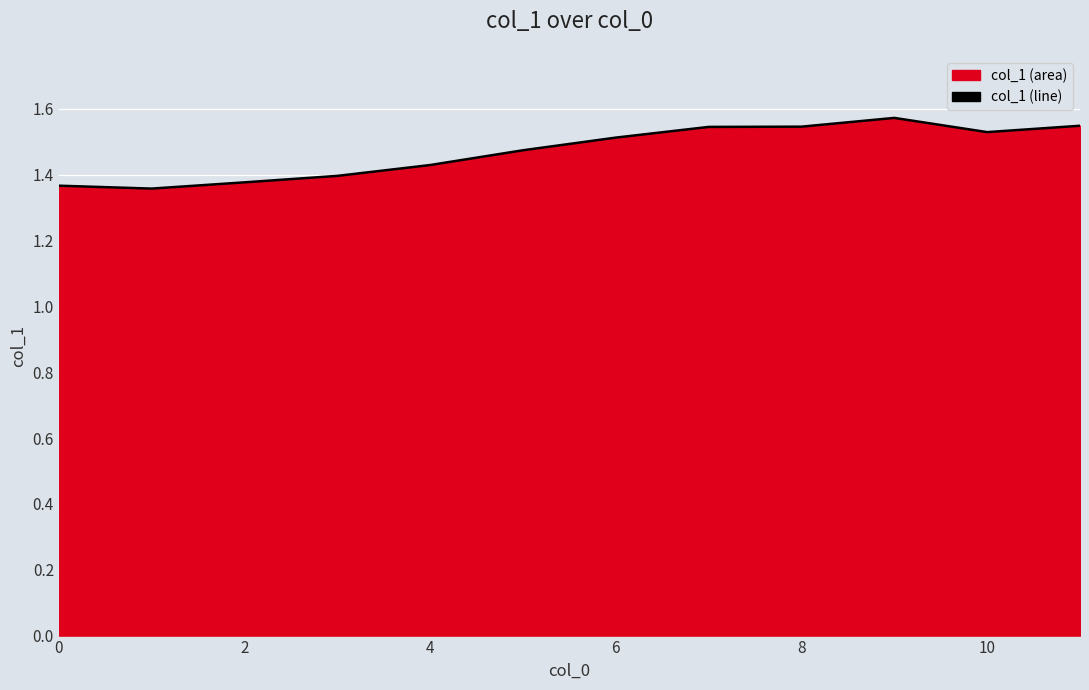

Which has a higher value, 6 or 2?

6